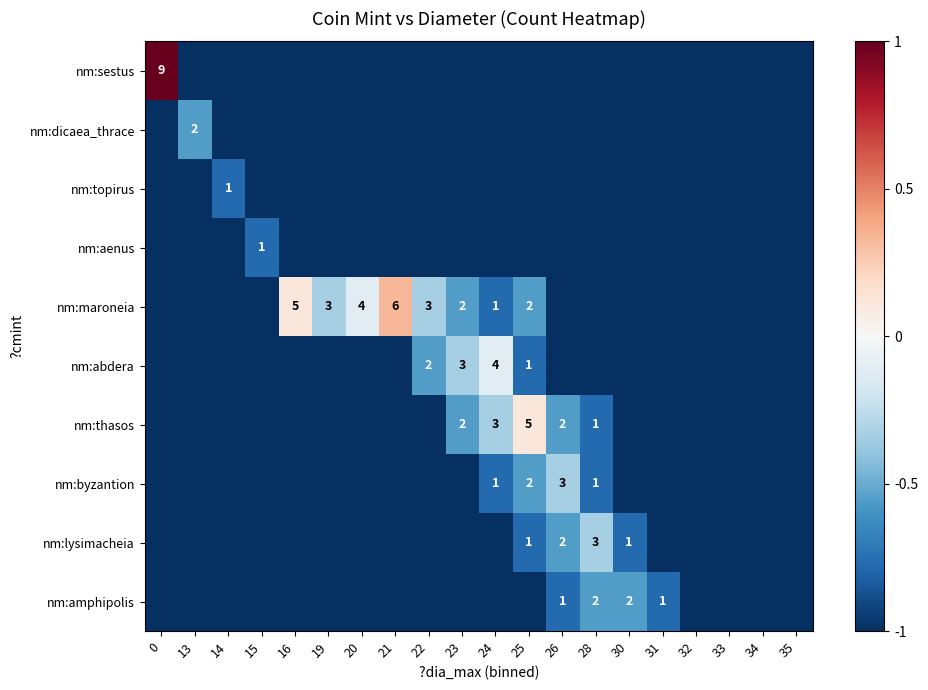

Count the number of data series in this chart.

10